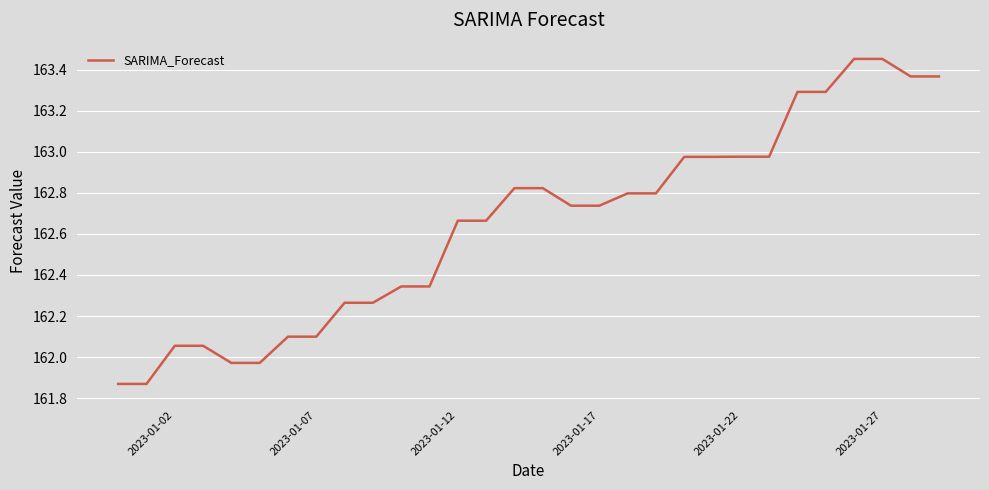

What is the difference between the second highest and minimum values?

1.6